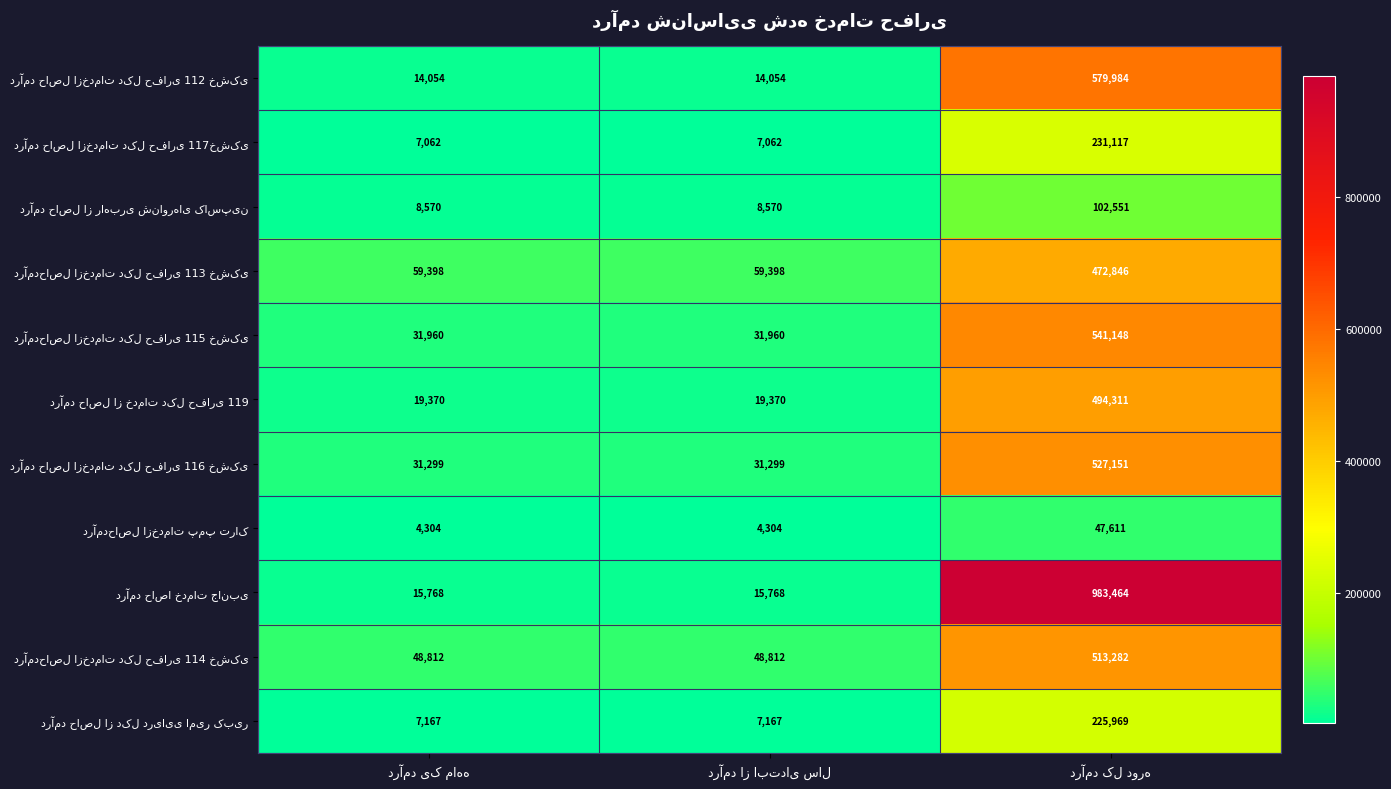

What is the minimum value shown in the chart?

4304